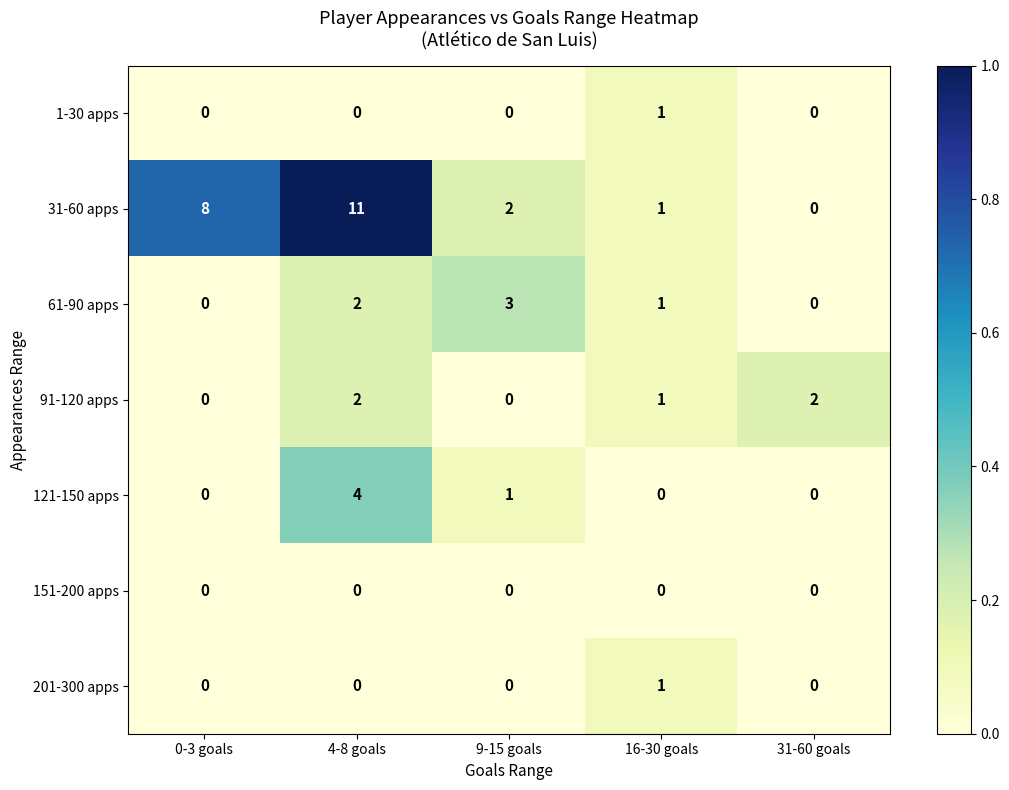

How many categories are shown in the chart?

5